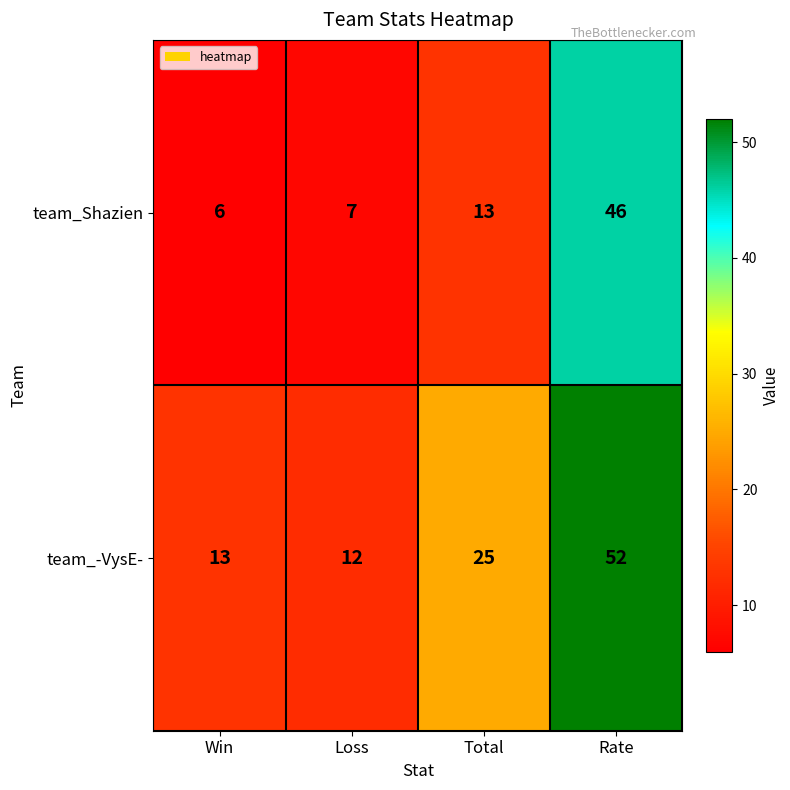

What is the total value across all series at Win?

19